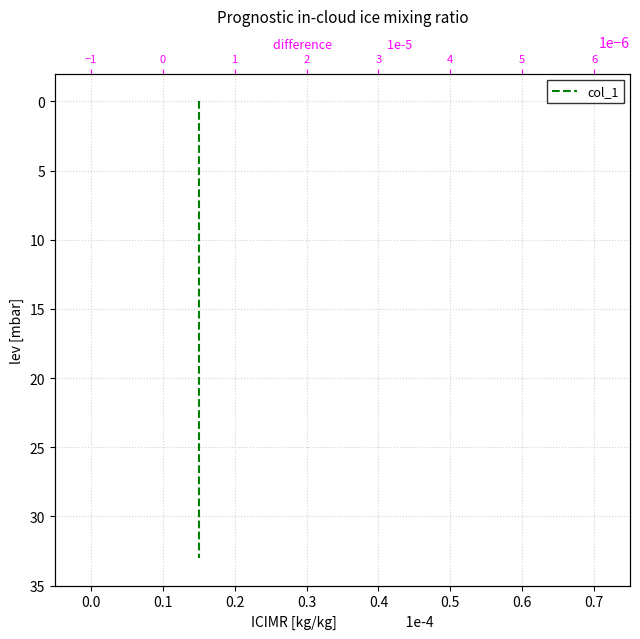

Is it true that the value at 0.3 is 6?

False